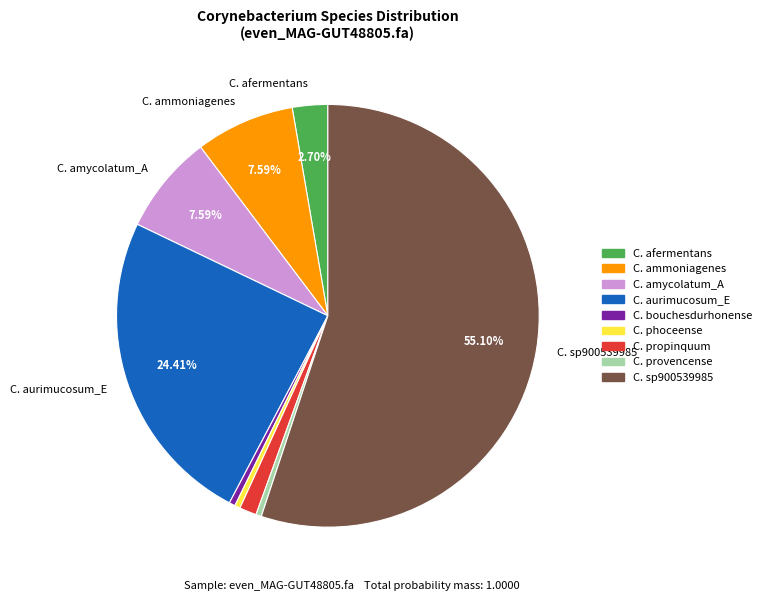

Is there a majority slice in this chart?

Yes